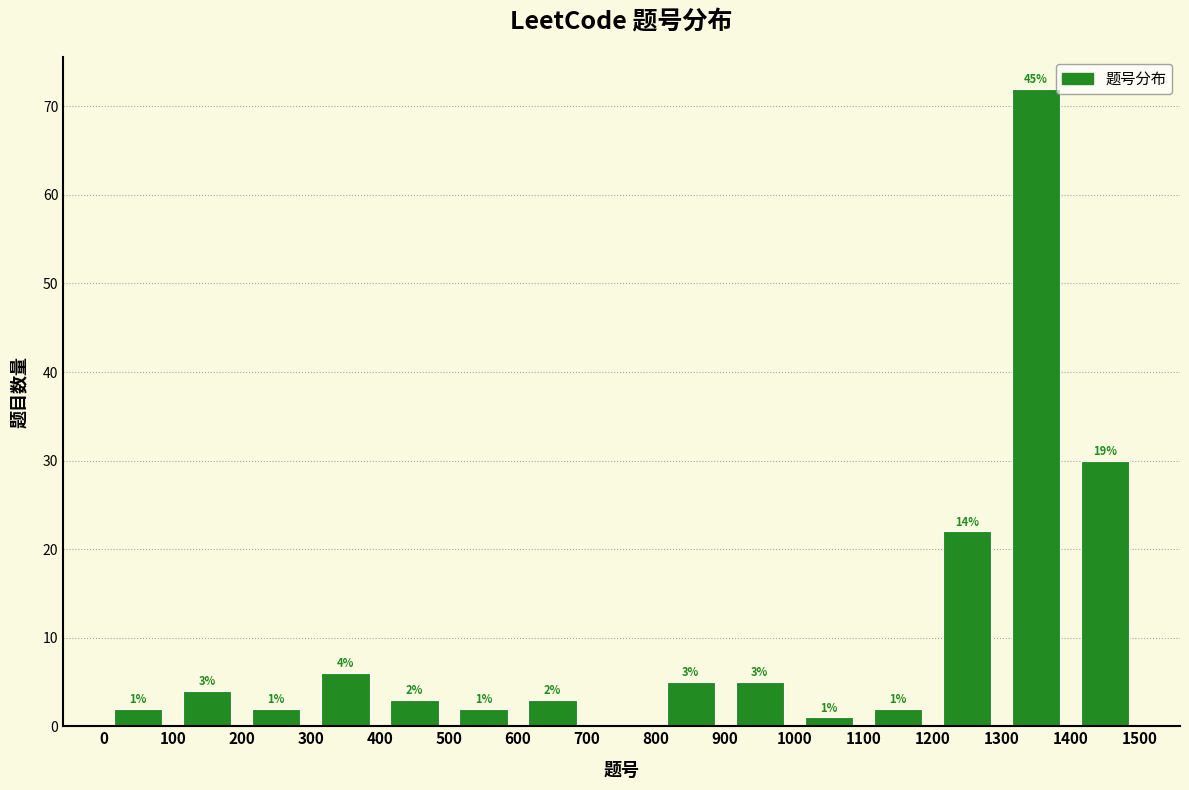

Which range on the x-axis has the tallest bar?

1300 to 1400